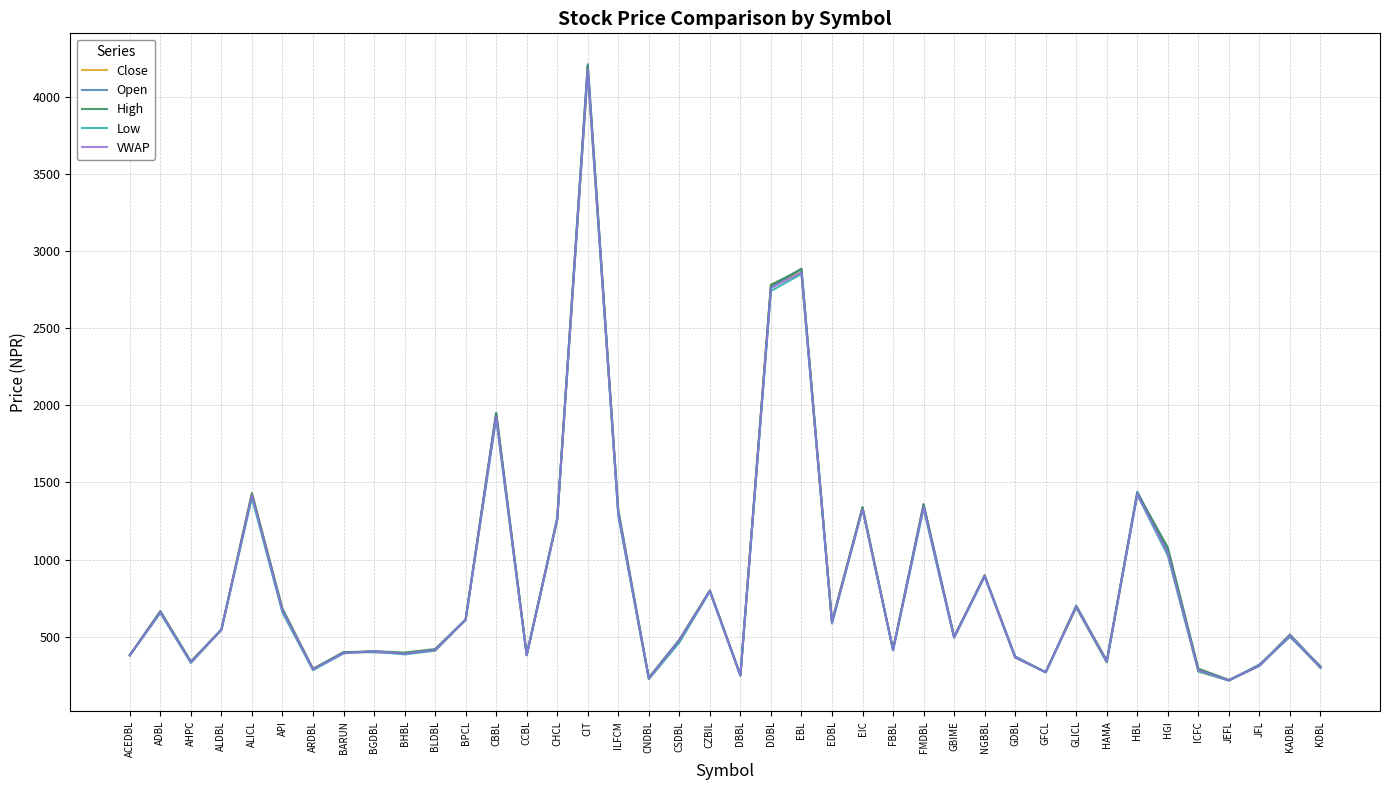

True or false: Open has a value of 795.0 at CZBIL.

True